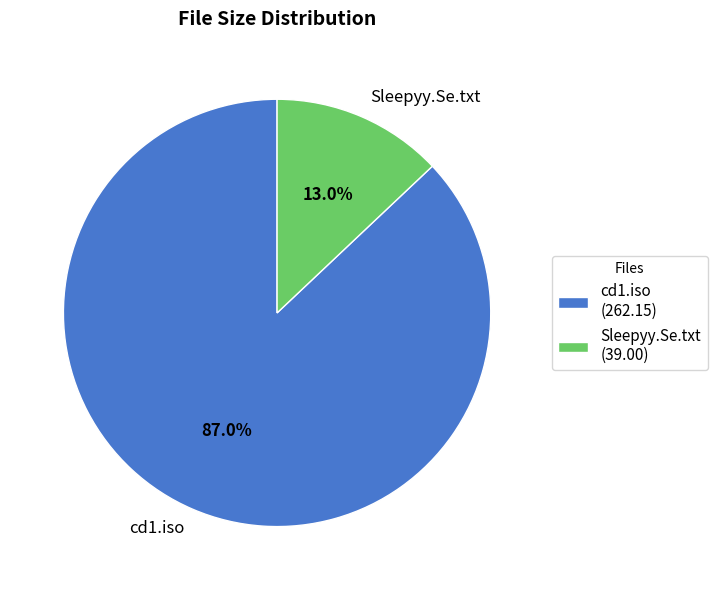

Which category has the biggest portion of the pie?

cd1.iso